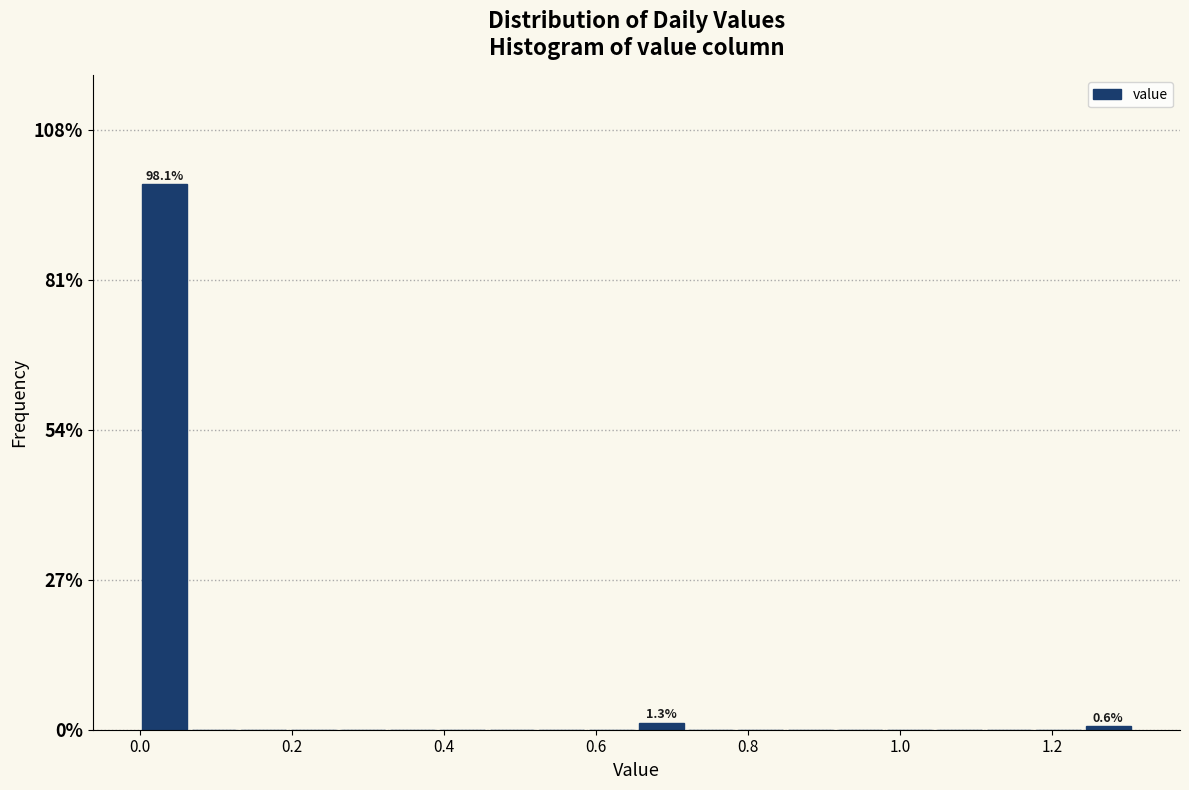

Read against the x-axis, roughly where is the centre of the tallest bar?

0.04